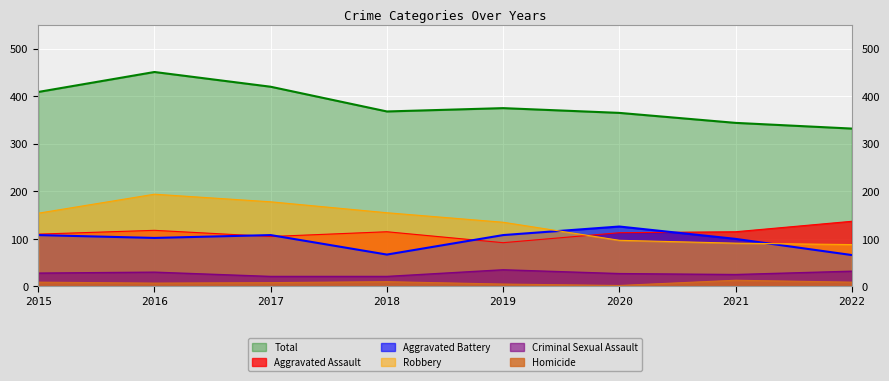

How many lines are shown in the chart?

6